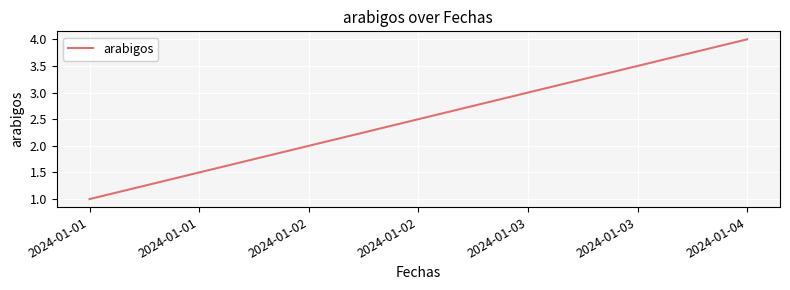

At which label is the value closest to 2?

2024-01-02